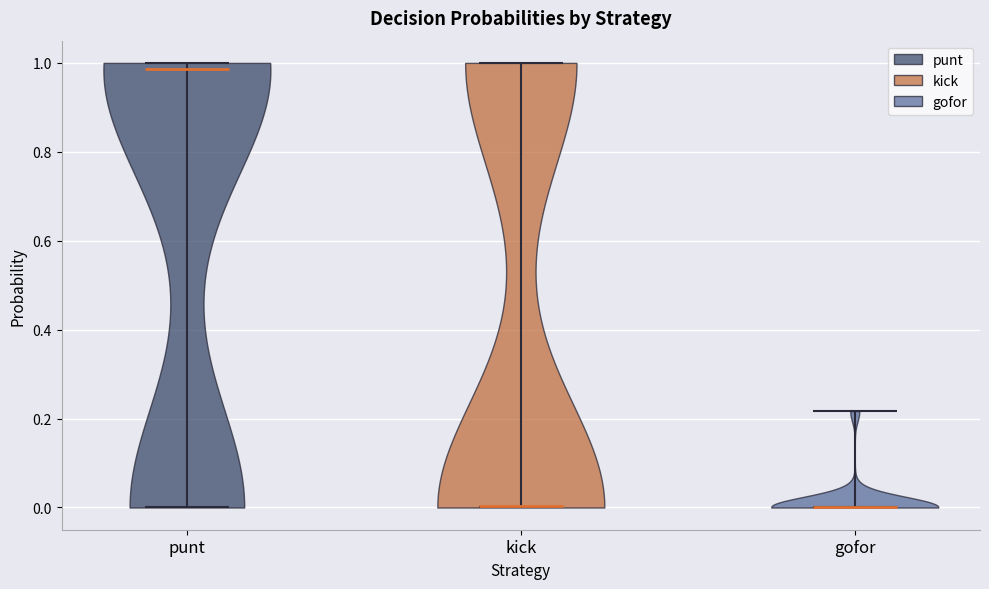

Where does the median line of the violin for kick sit on the y-axis? The values are not printed on the chart, so give them approximately, as read against the axis.

0.00